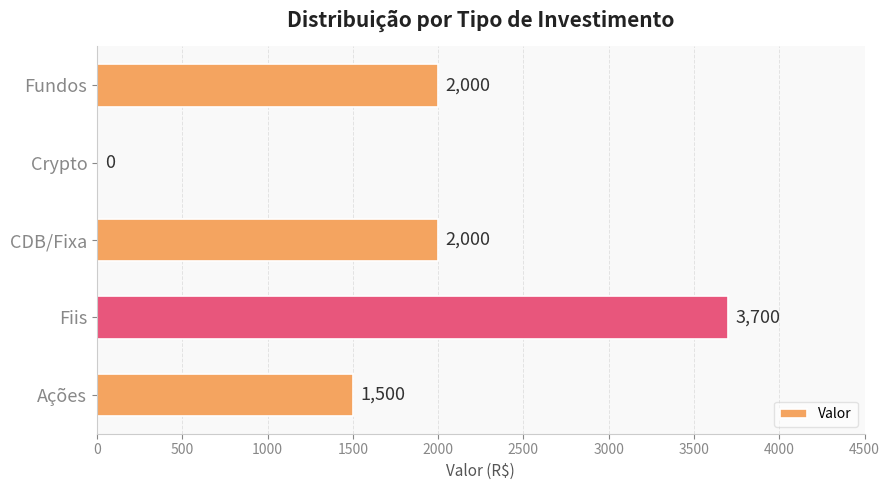

Is it true that the value at CDB/Fixa is 1205?

False